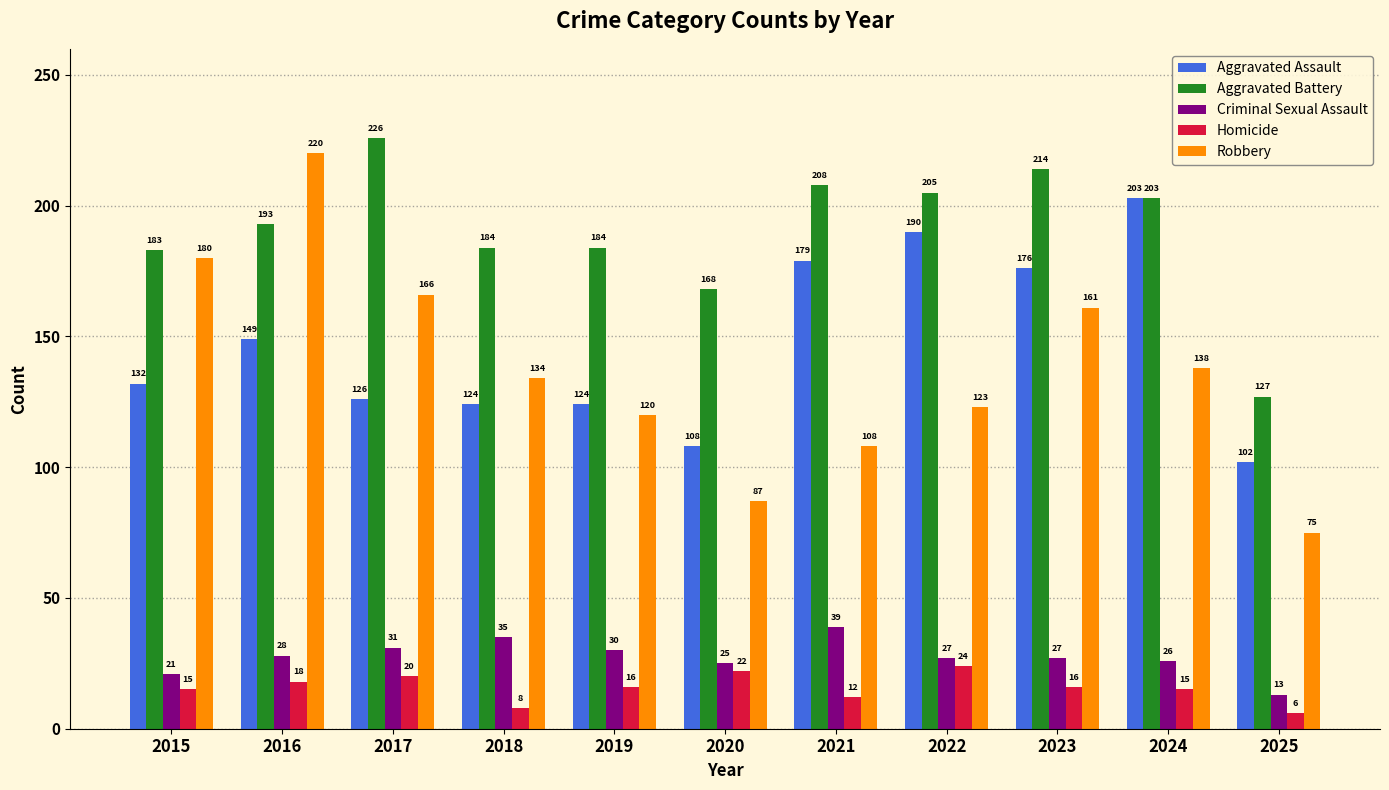

At which category is the sum across all series the highest?

2016